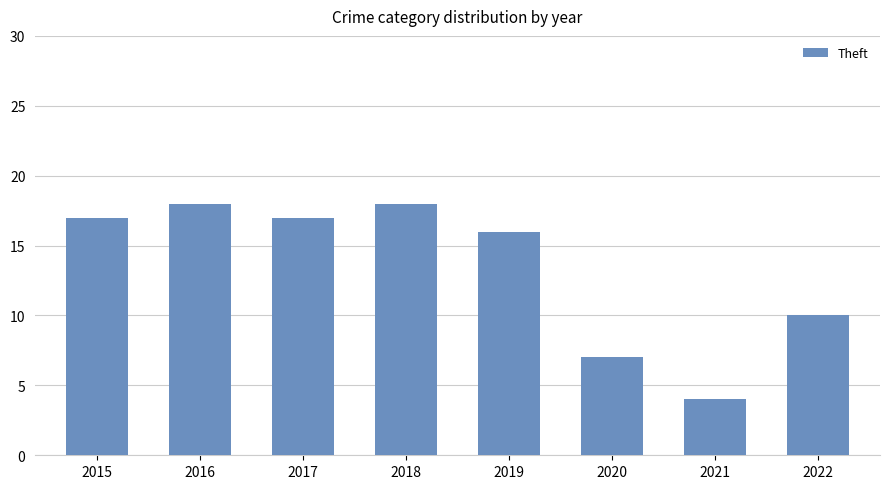

Which category has the lowest value across all series?

2021